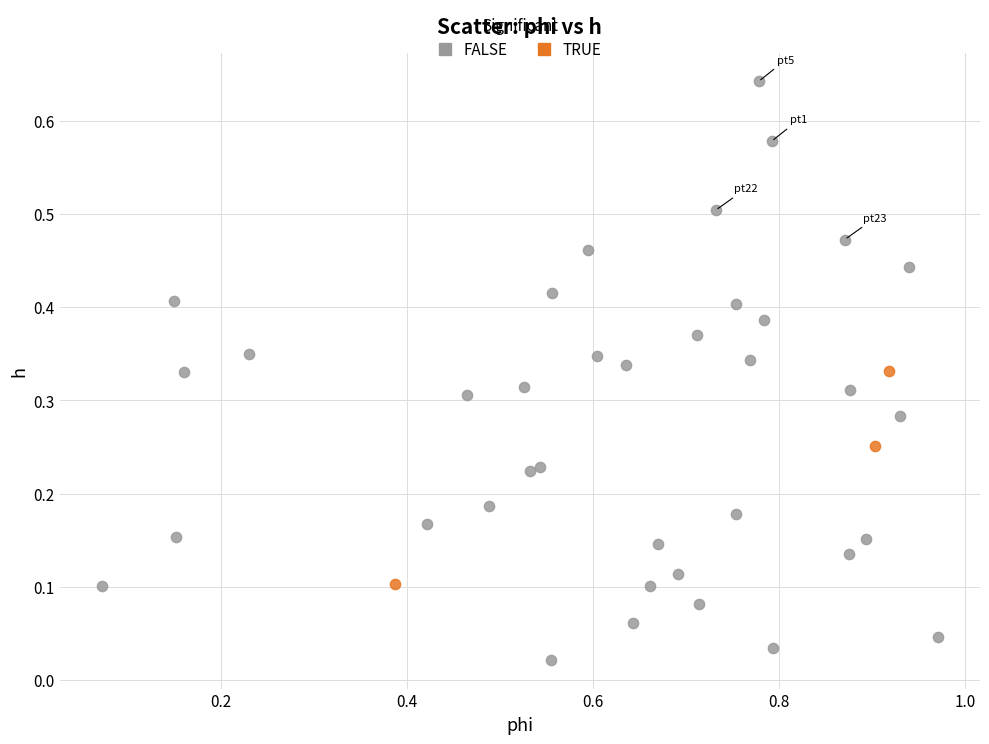

Which series reaches the maximum Y coordinate?

FALSE